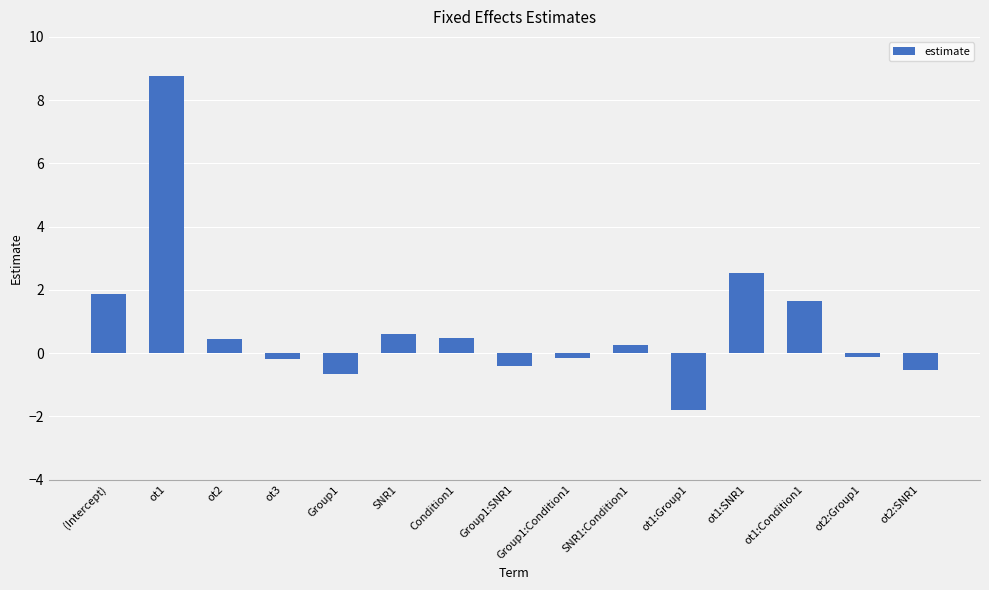

How many bars are there in total?

15